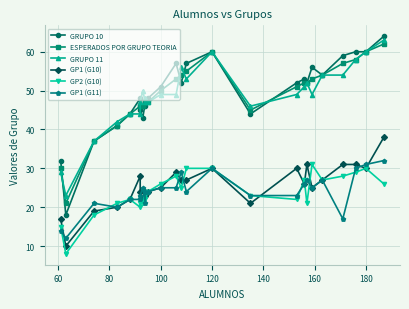

How many interior local peaks does the ESPERADOS POR GRUPO TEORIA series have?

1